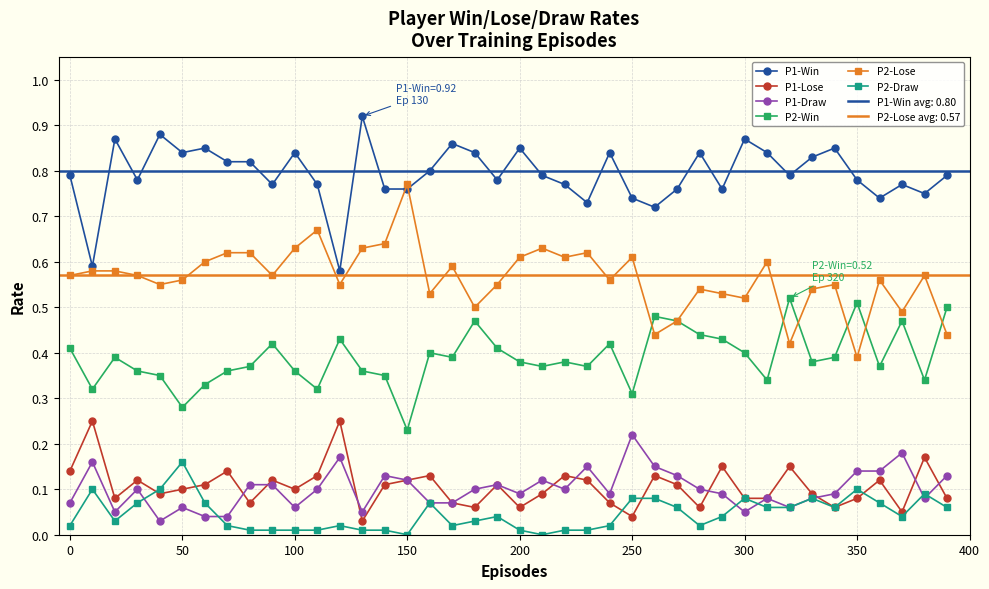

True or false: P2-Draw has a value of 0.0 at 150.

True